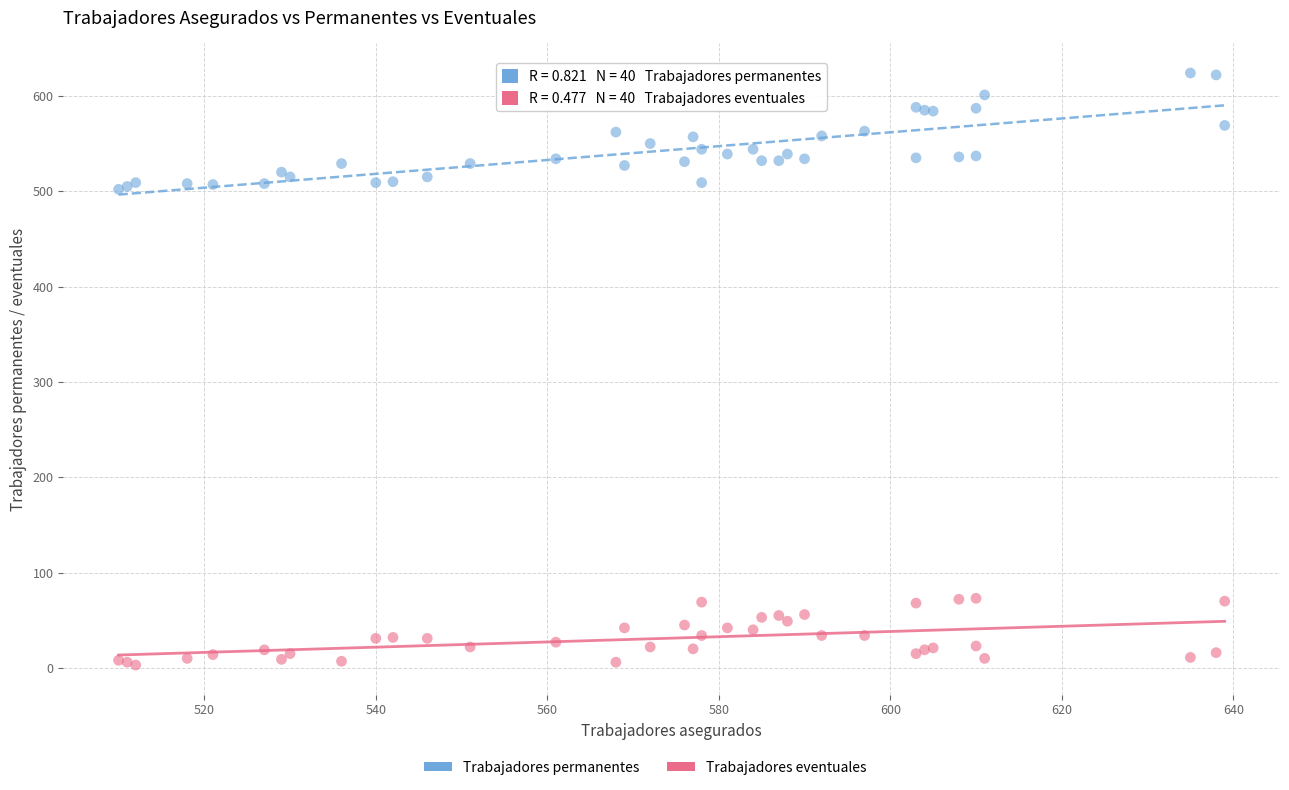

Which series contains the lowest Y value?

Trabajadores eventuales